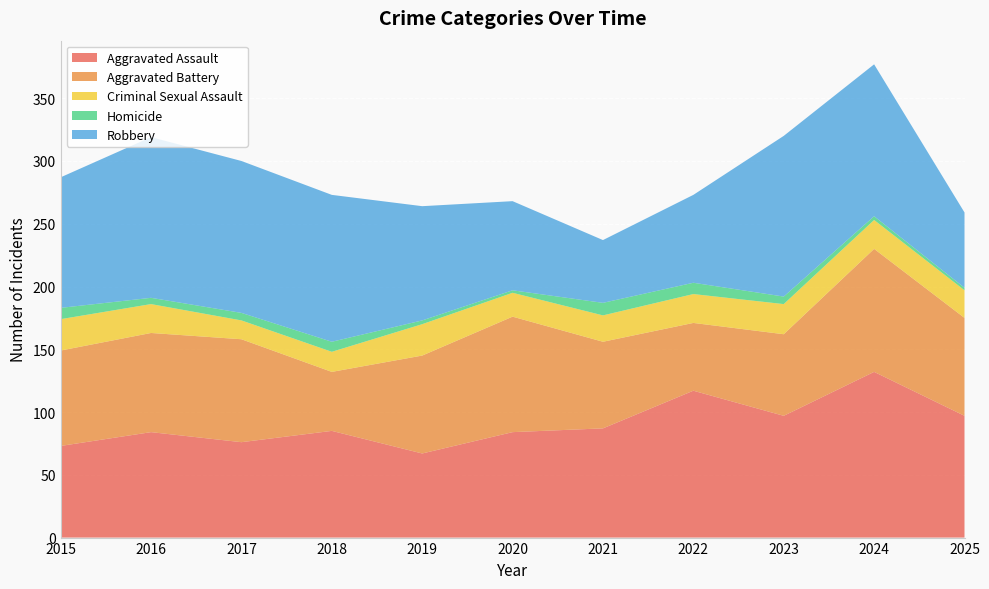

How many data points in Aggravated Assault are above 85?

5